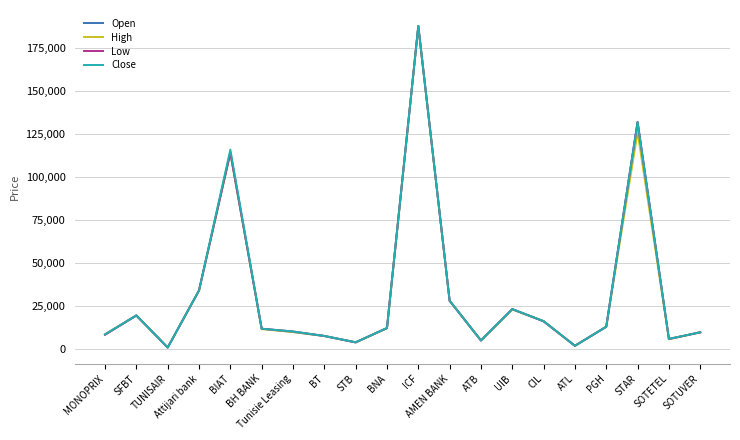

At which label is Open closest to 94310?

BIAT